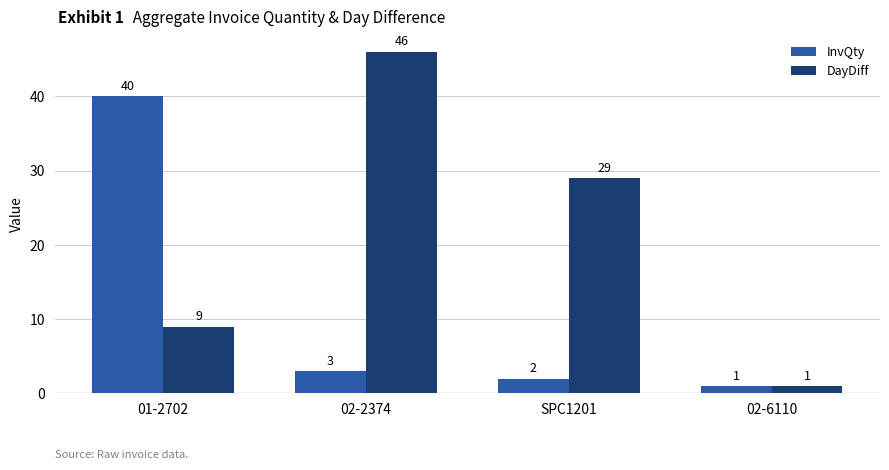

Between 02-2374 and 02-6110, which series saw the biggest shift?

DayDiff